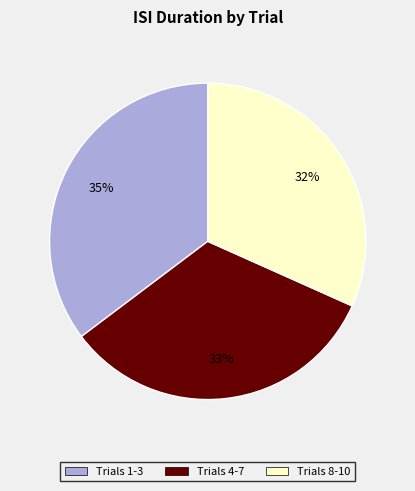

To the nearest percent, what is the average slice percentage?

33%